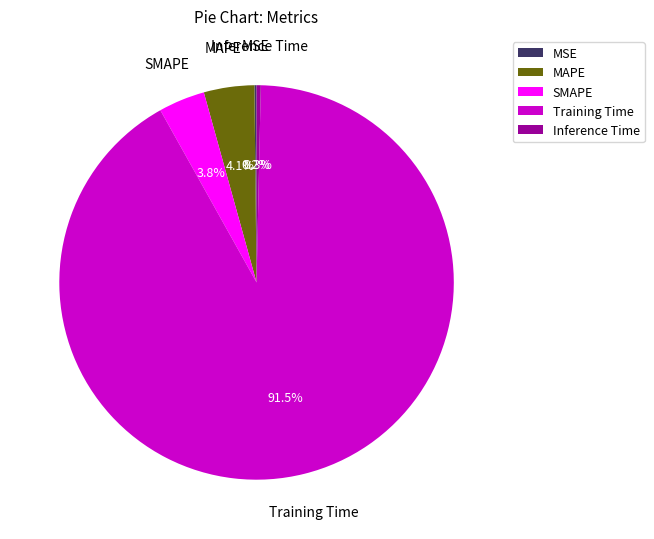

What percentage is NOT represented by SMAPE?

96.2%